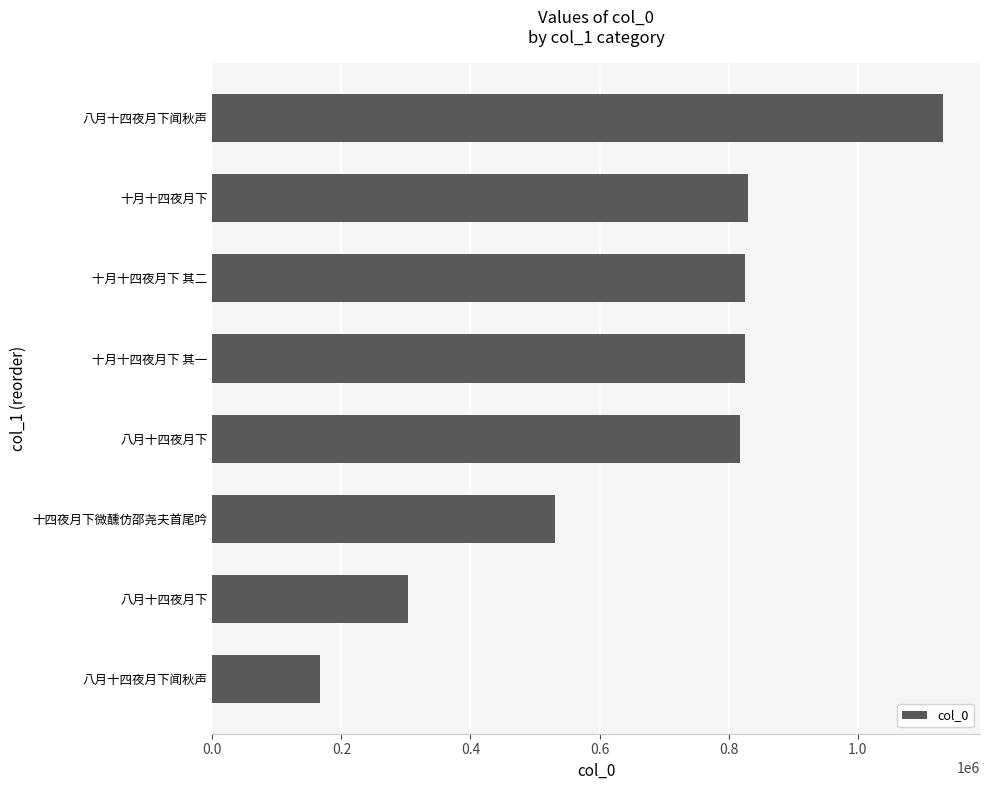

Are the bars horizontal?

Yes